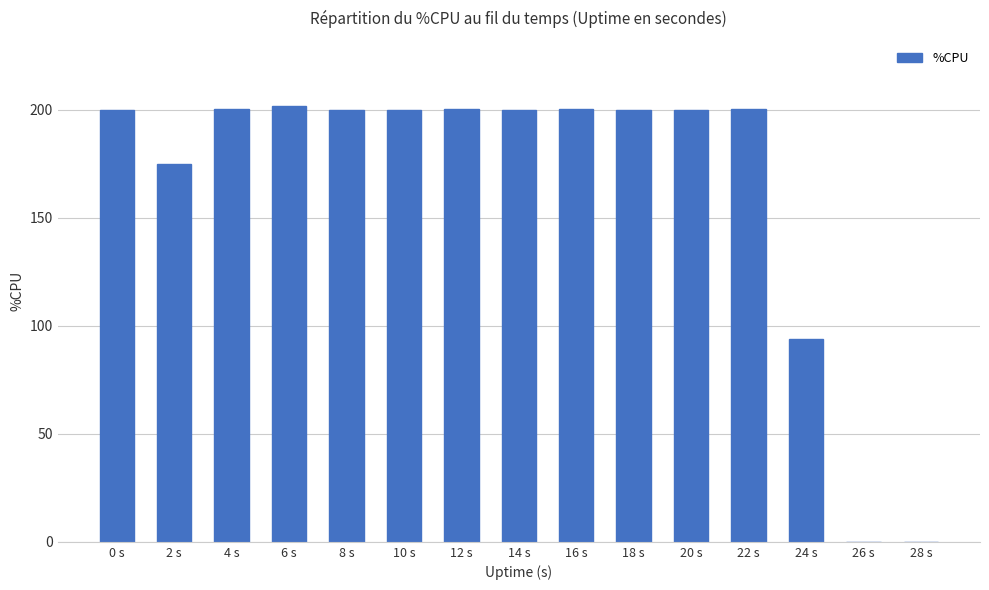

What is the maximum value shown in the chart?

201.6